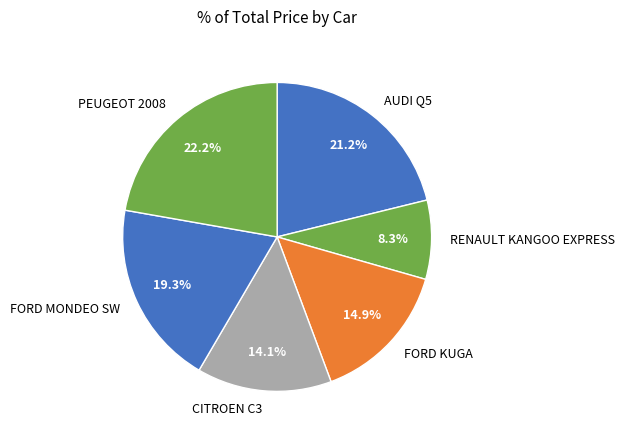

Which has a higher value, FORD KUGA or CITROEN C3?

FORD KUGA